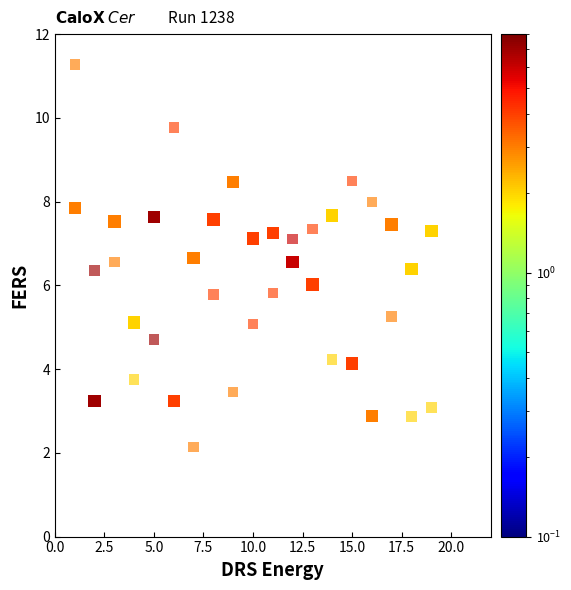

How many points are shown in the scatter plot?

40